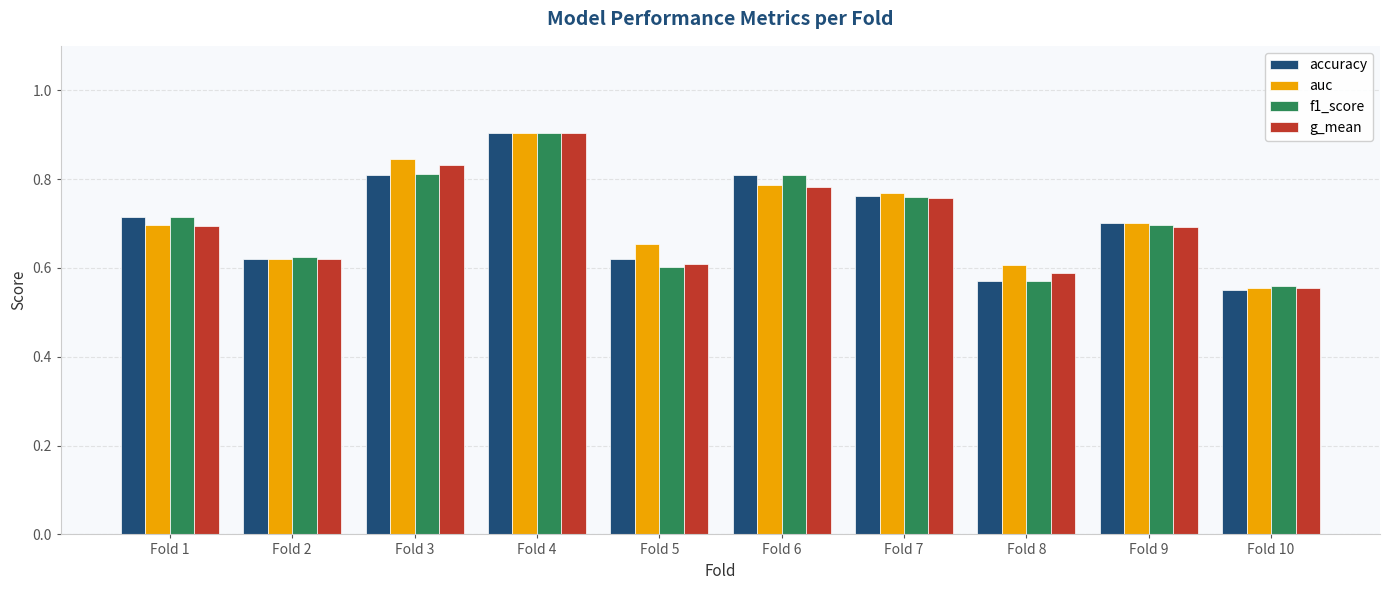

How many data points does each series have?

10